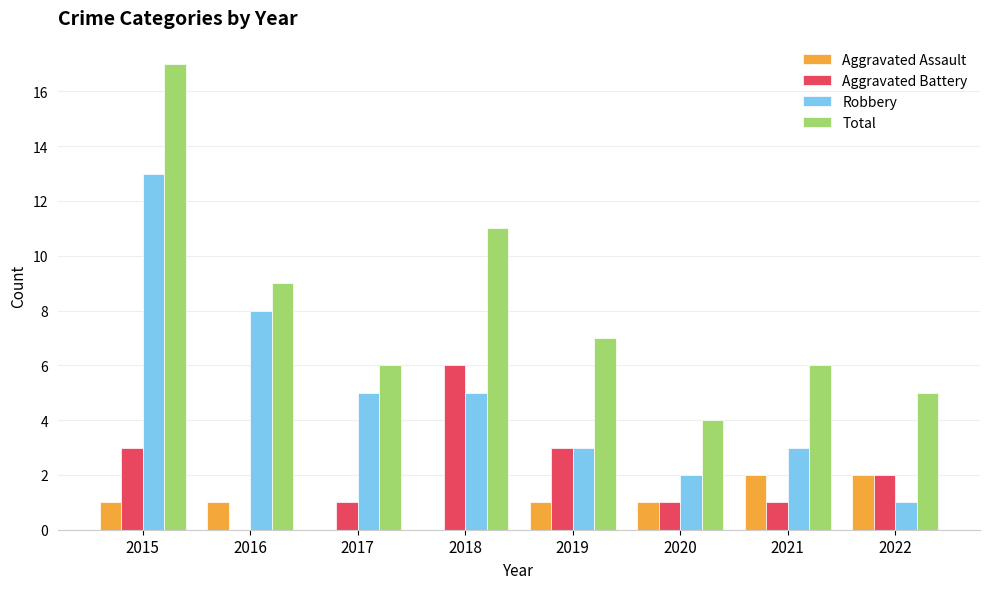

Count the Aggravated Battery values in the range 1 to 3.

6